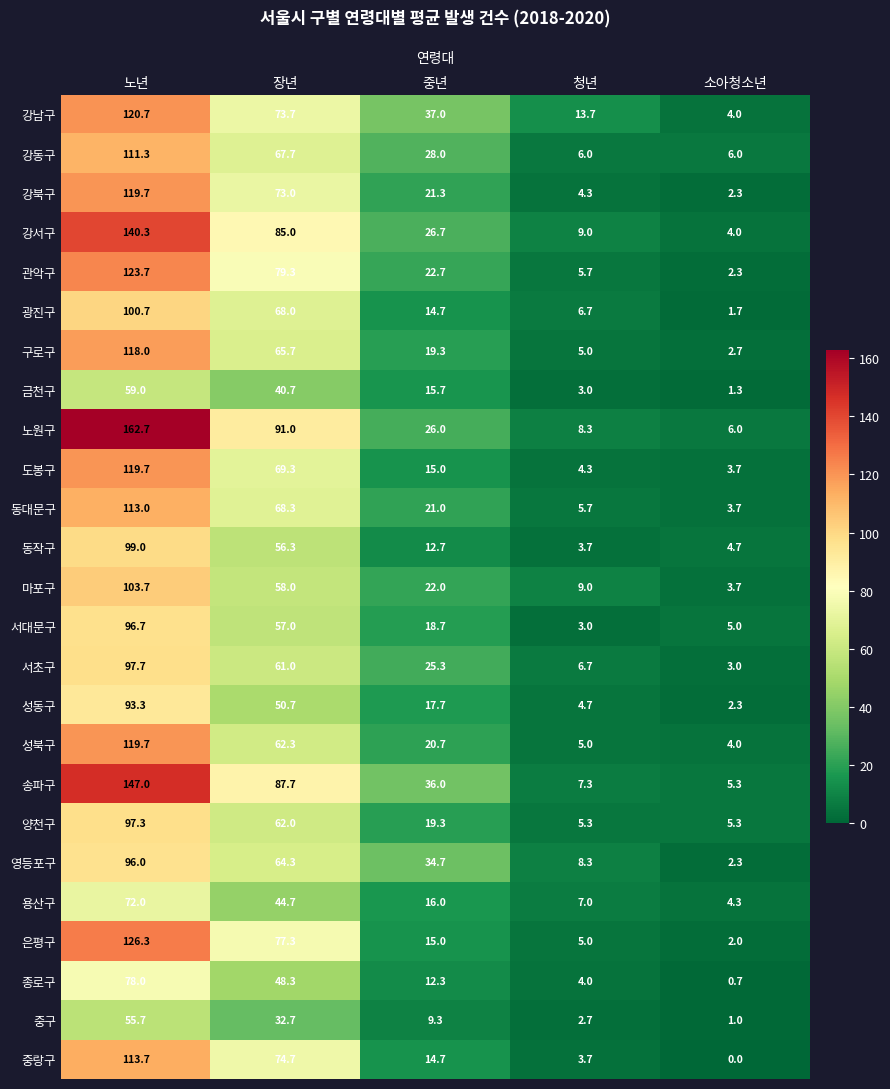

Which series has the largest total across all categories?

노원구